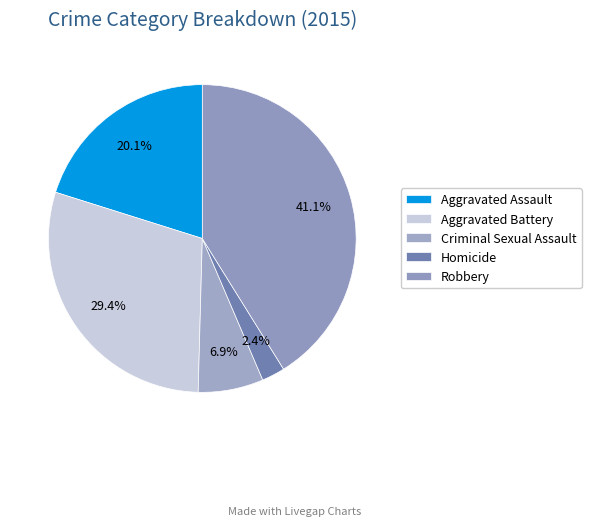

What is the largest slice in the pie chart?

Robbery